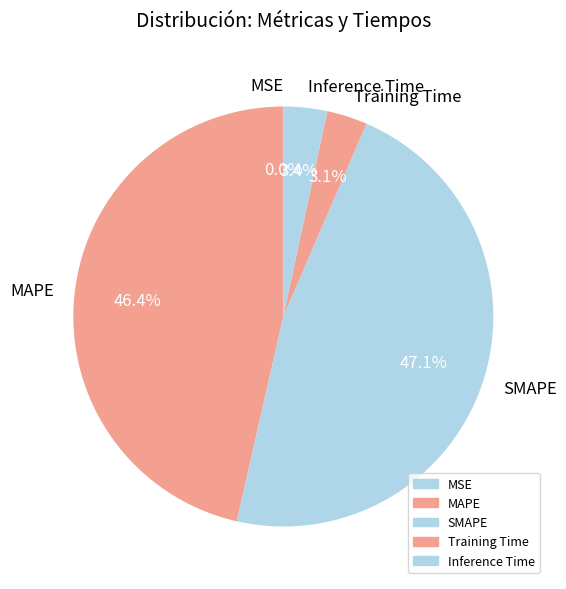

Is it true that Inference Time is 15% of the pie?

False